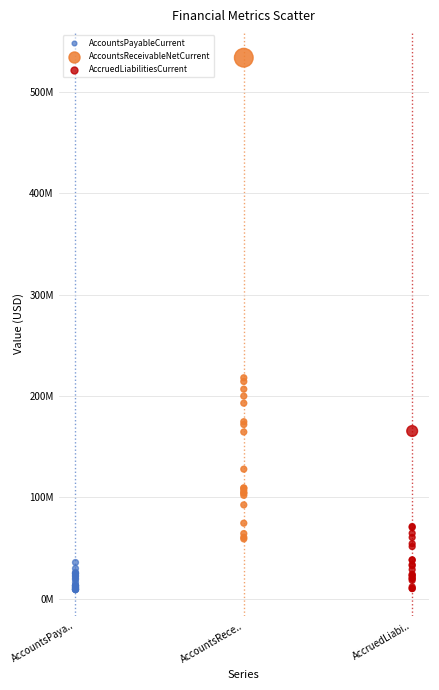

What are all the series names shown in the legend?

AccountsPayableCurrent, AccountsReceivableNetCurrent, AccruedLiabilitiesCurrent